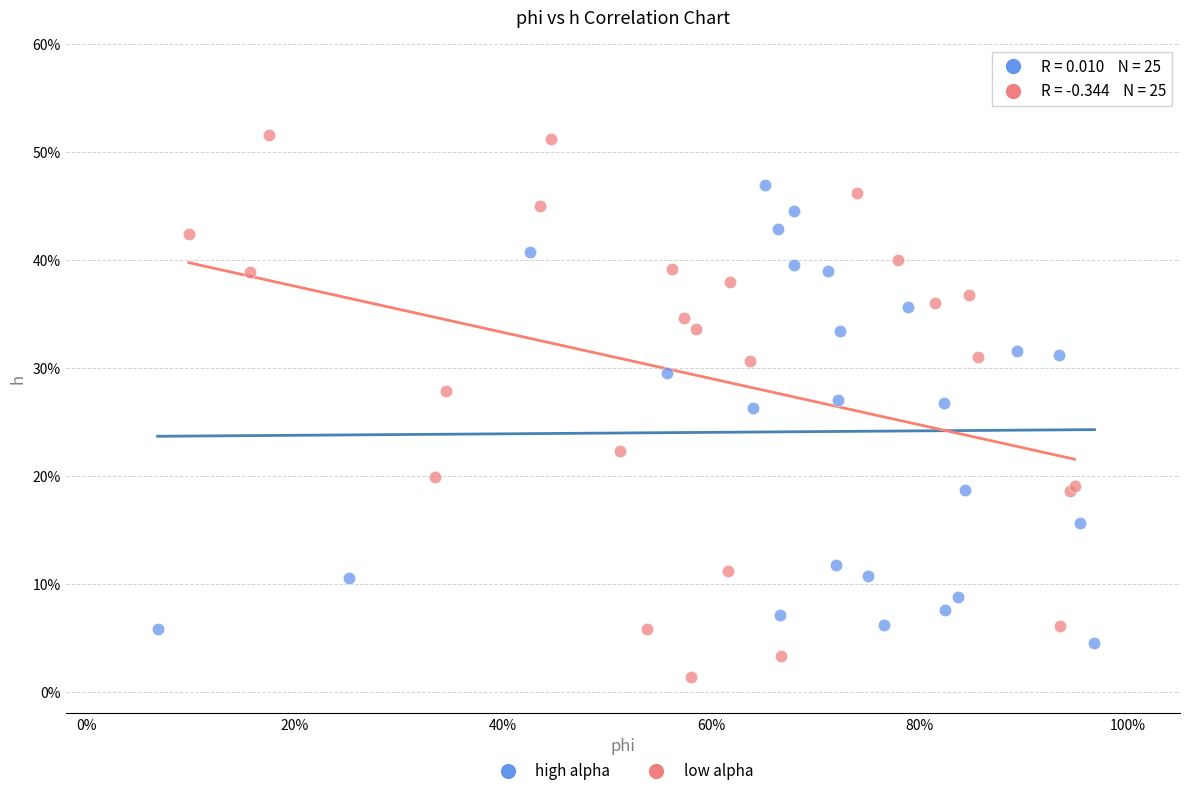

Which series reaches the maximum Y coordinate?

low alpha